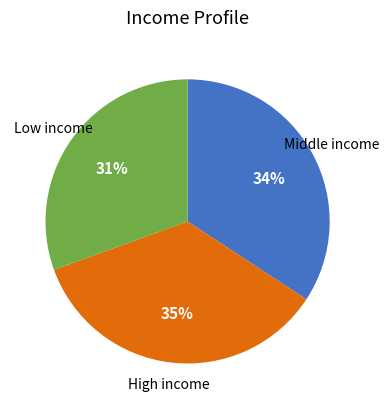

To the nearest percent, what is the average slice percentage?

33%